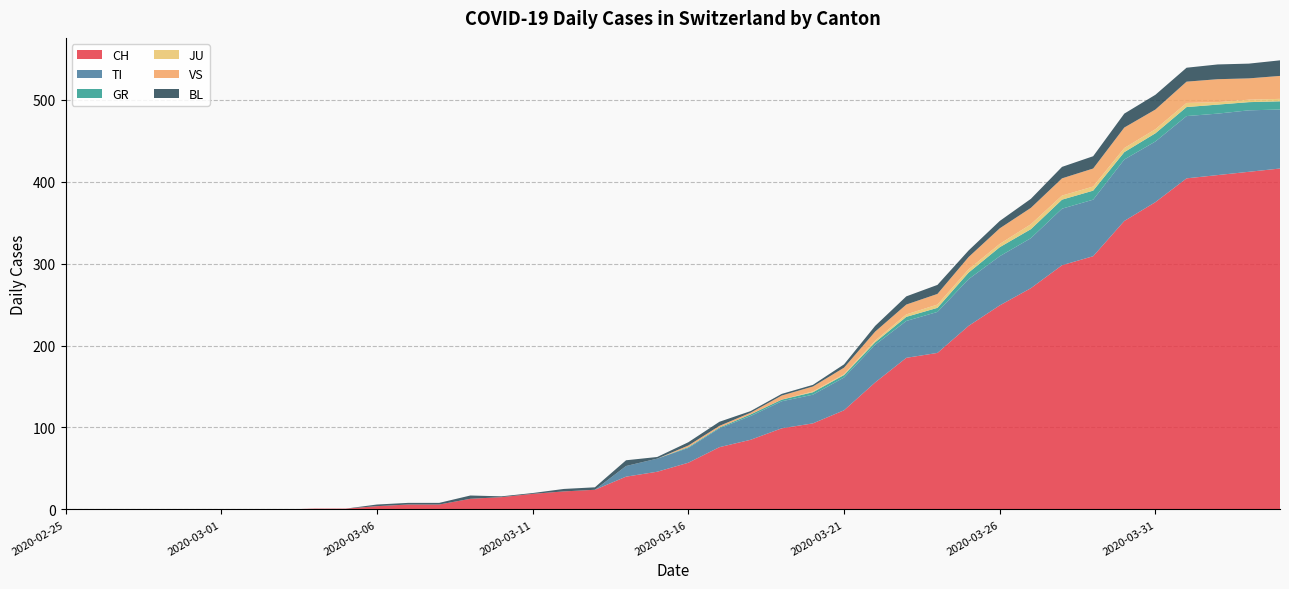

Reading left to right, what are all the values shown in this chart?

CH: 2020-02-25=0	2020-02-26=0	2020-02-27=0	2020-02-28=0	2020-02-29=0	2020-03-01=0	2020-03-02=0	2020-03-03=0	2020-03-04=1	2020-03-05=1	2020-03-06=4	2020-03-07=6	2020-03-08=6	2020-03-09=13	2020-03-10=15	2020-03-11=19	2020-03-12=22	2020-03-13=24	2020-03-14=40	2020-03-15=46	2020-03-16=57	2020-03-17=76	2020-03-18=85	2020-03-19=99	2020-03-20=105	2020-03-21=121	2020-03-22=155	2020-03-23=185	2020-03-24=191	2020-03-25=224	2020-03-26=249	2020-03-27=270	2020-03-28=298	2020-03-29=309	2020-03-30=352	2020-03-31=375	2020-04-01=404	2020-04-02=408	2020-04-03=412	2020-04-04=416
TI: 2020-02-25=0	2020-02-26=0	2020-02-27=0	2020-02-28=0	2020-02-29=0	2020-03-01=0	2020-03-02=0	2020-03-03=0	2020-03-04=0	2020-03-05=0	2020-03-06=0	2020-03-07=0	2020-03-08=0	2020-03-09=0	2020-03-10=0	2020-03-11=0	2020-03-12=0	2020-03-13=0	2020-03-14=13	2020-03-15=16	2020-03-16=18	2020-03-17=23	2020-03-18=29	2020-03-19=33	2020-03-20=35	2020-03-21=40	2020-03-22=46	2020-03-23=45	2020-03-24=50	2020-03-25=57	2020-03-26=60	2020-03-27=61	2020-03-28=69	2020-03-29=69	2020-03-30=75	2020-03-31=74	2020-04-01=76	2020-04-02=75	2020-04-03=75	2020-04-04=72
GR: 2020-02-25=0	2020-02-26=0	2020-02-27=0	2020-02-28=0	2020-02-29=0	2020-03-01=0	2020-03-02=0	2020-03-03=0	2020-03-04=0	2020-03-05=0	2020-03-06=0	2020-03-07=0	2020-03-08=0	2020-03-09=0	2020-03-10=0	2020-03-11=0	2020-03-12=0	2020-03-13=0	2020-03-14=0	2020-03-15=0	2020-03-16=1	2020-03-17=1	2020-03-18=2	2020-03-19=2	2020-03-20=3	2020-03-21=3	2020-03-22=3	2020-03-23=5	2020-03-24=5	2020-03-25=8	2020-03-26=11	2020-03-27=11	2020-03-28=11	2020-03-29=11	2020-03-30=9	2020-03-31=10	2020-04-01=11	2020-04-02=11	2020-04-03=10	2020-04-04=10
JU: 2020-02-25=0	2020-02-26=0	2020-02-27=0	2020-02-28=0	2020-02-29=0	2020-03-01=0	2020-03-02=0	2020-03-03=0	2020-03-04=0	2020-03-05=0	2020-03-06=0	2020-03-07=0	2020-03-08=0	2020-03-09=0	2020-03-10=0	2020-03-11=0	2020-03-12=0	2020-03-13=0	2020-03-14=0	2020-03-15=0	2020-03-16=0	2020-03-17=0	2020-03-18=0	2020-03-19=0	2020-03-20=1	2020-03-21=1	2020-03-22=2	2020-03-23=3	2020-03-24=4	2020-03-25=4	2020-03-26=4	2020-03-27=6	2020-03-28=5	2020-03-29=5	2020-03-30=5	2020-03-31=5	2020-04-01=5	2020-04-02=3	2020-04-03=3	2020-04-04=3
VS: 2020-02-25=0	2020-02-26=0	2020-02-27=0	2020-02-28=0	2020-02-29=0	2020-03-01=0	2020-03-02=0	2020-03-03=0	2020-03-04=0	2020-03-05=0	2020-03-06=0	2020-03-07=0	2020-03-08=0	2020-03-09=0	2020-03-10=0	2020-03-11=0	2020-03-12=0	2020-03-13=0	2020-03-14=0	2020-03-15=0	2020-03-16=2	2020-03-17=2	2020-03-18=2	2020-03-19=5	2020-03-20=6	2020-03-21=8	2020-03-22=11	2020-03-23=12	2020-03-24=13	2020-03-25=15	2020-03-26=19	2020-03-27=20	2020-03-28=21	2020-03-29=22	2020-03-30=25	2020-03-31=24	2020-04-01=26	2020-04-02=28	2020-04-03=26	2020-04-04=28
BL: 2020-02-25=0	2020-02-26=0	2020-02-27=0	2020-02-28=0	2020-02-29=0	2020-03-01=0	2020-03-02=0	2020-03-03=0	2020-03-04=0	2020-03-05=0	2020-03-06=2	2020-03-07=2	2020-03-08=2	2020-03-09=4	2020-03-10=1	2020-03-11=1	2020-03-12=3	2020-03-13=3	2020-03-14=7	2020-03-15=2	2020-03-16=4	2020-03-17=5	2020-03-18=2	2020-03-19=2	2020-03-20=2	2020-03-21=4	2020-03-22=7	2020-03-23=10	2020-03-24=11	2020-03-25=8	2020-03-26=9	2020-03-27=11	2020-03-28=14	2020-03-29=15	2020-03-30=17	2020-03-31=18	2020-04-01=17	2020-04-02=18	2020-04-03=18	2020-04-04=19